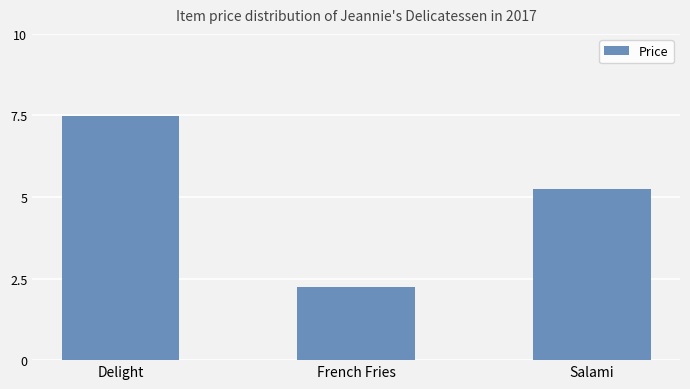

What is the maximum value shown in the chart?

7.5